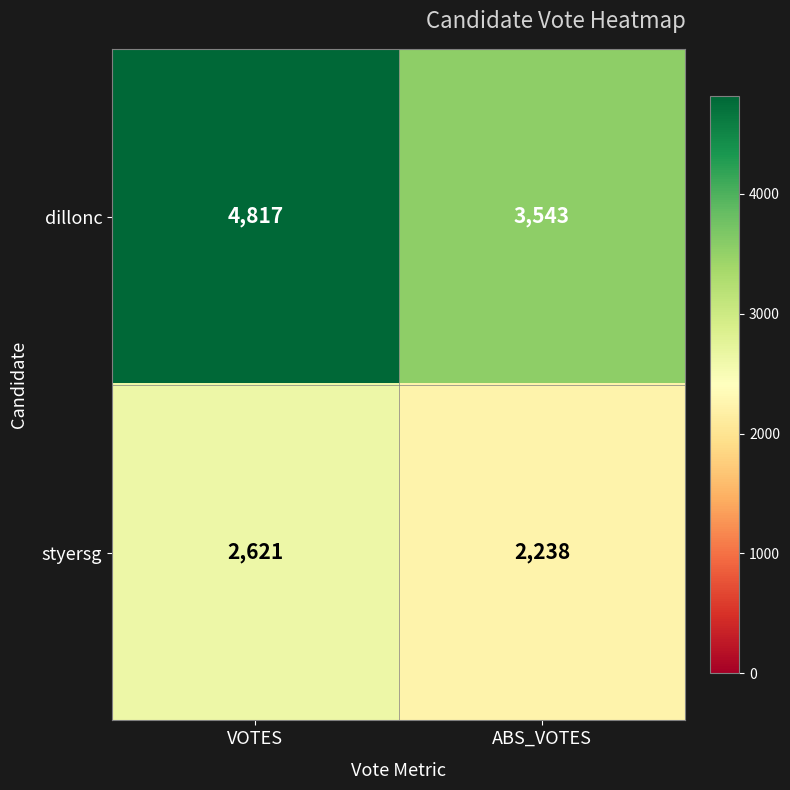

What is the sum of the dillonc values at VOTES and ABS_VOTES?

8360